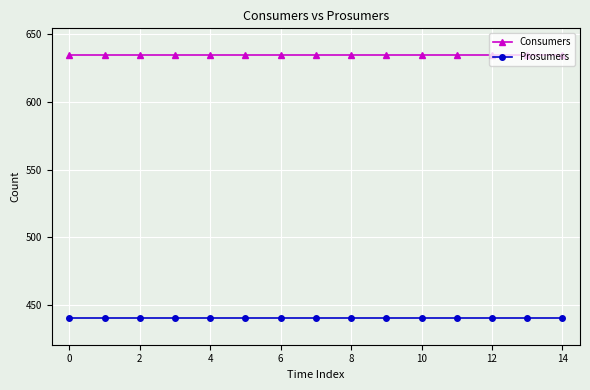

What is the lowest value of the Consumers series?

635